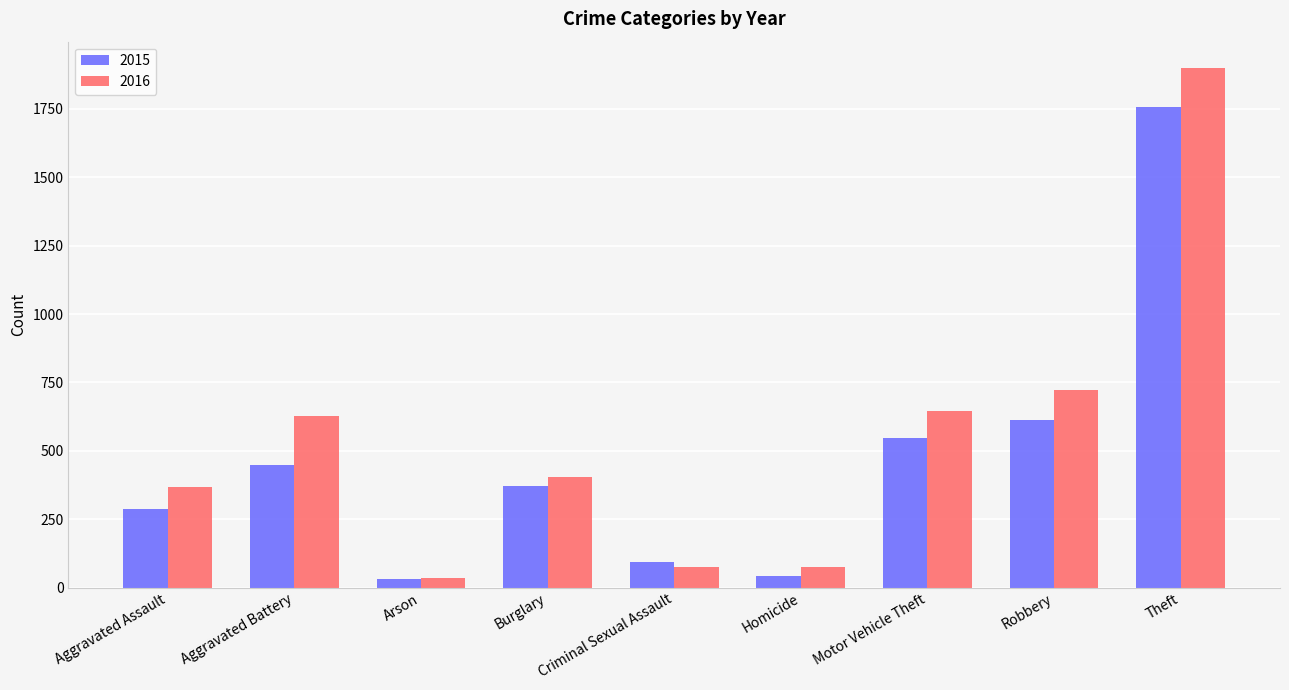

List the series in order of their peak value, lowest first.

2015, 2016